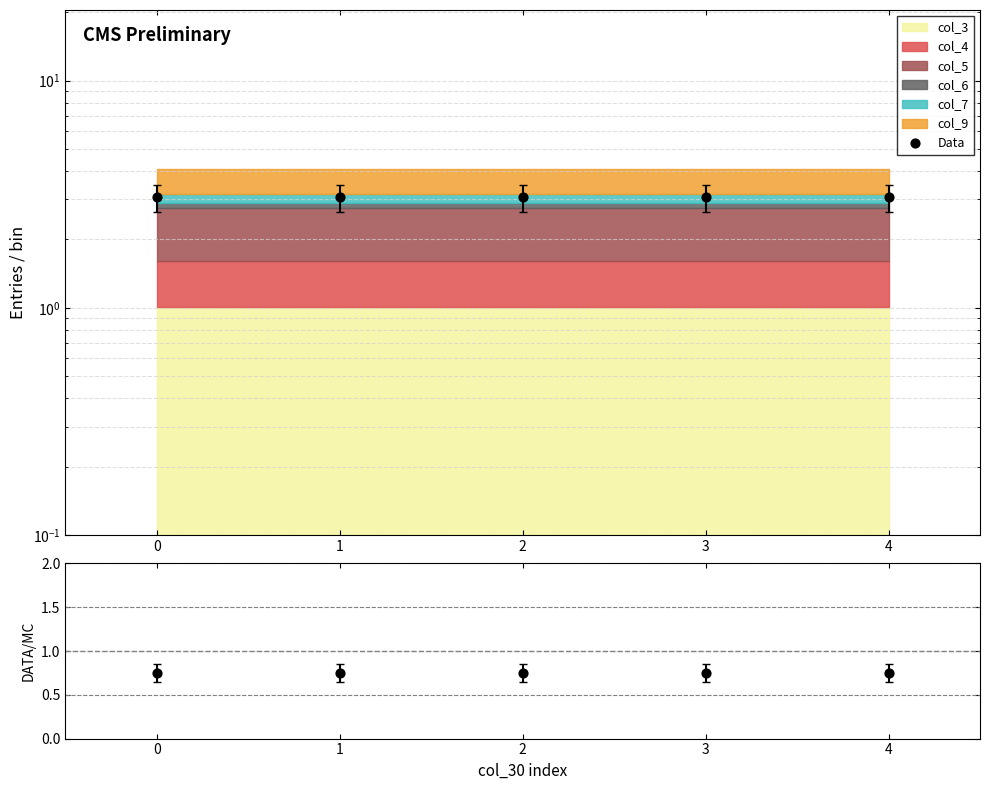

At how many categories does at least one series exceed 0?

5